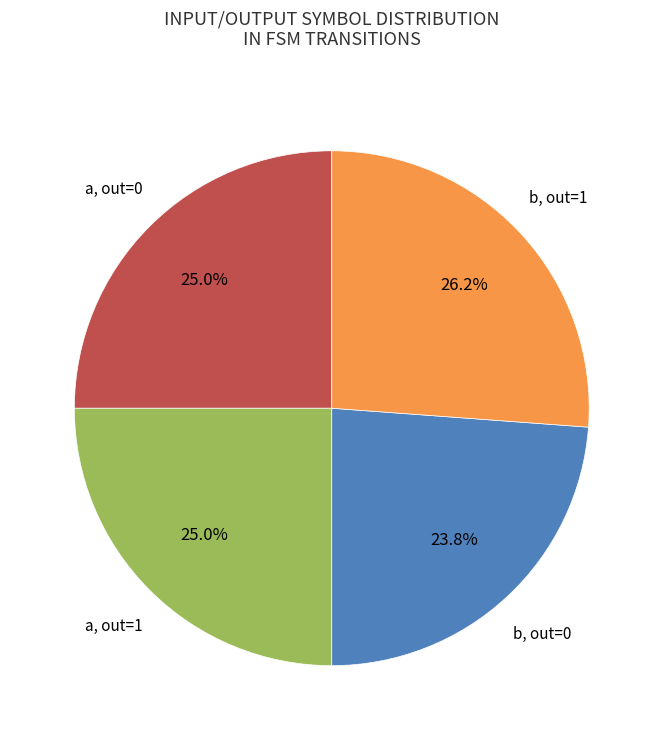

Does b, out=1 represent more than half of the total?

No